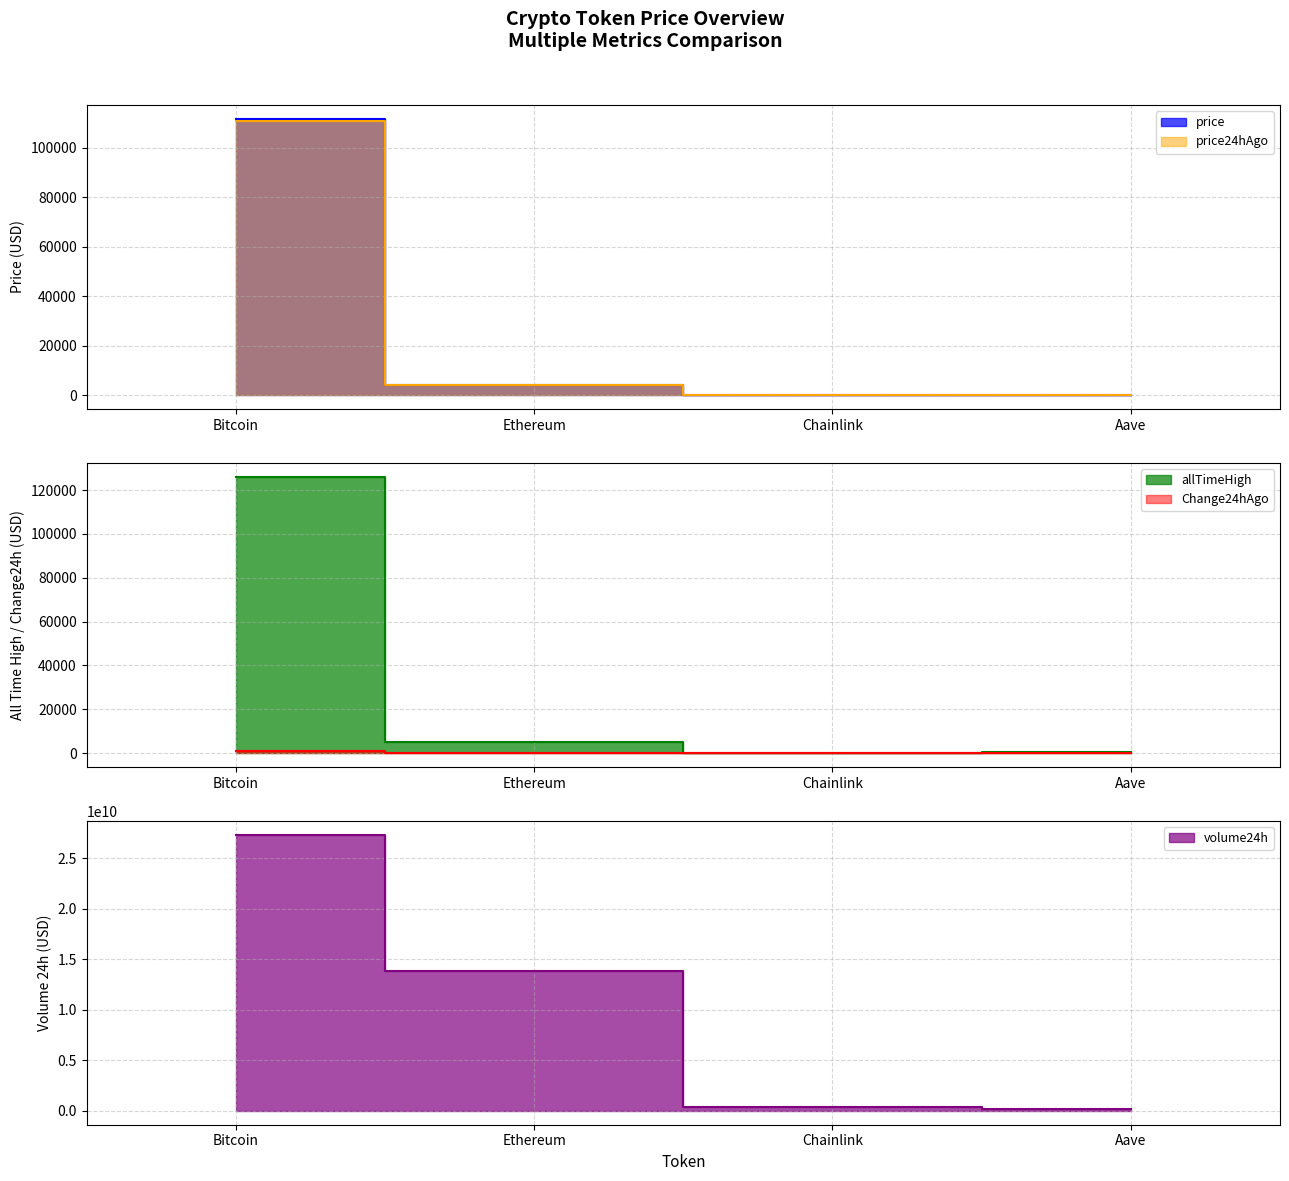

How many values in the volume24h series are below 13864380976?

2